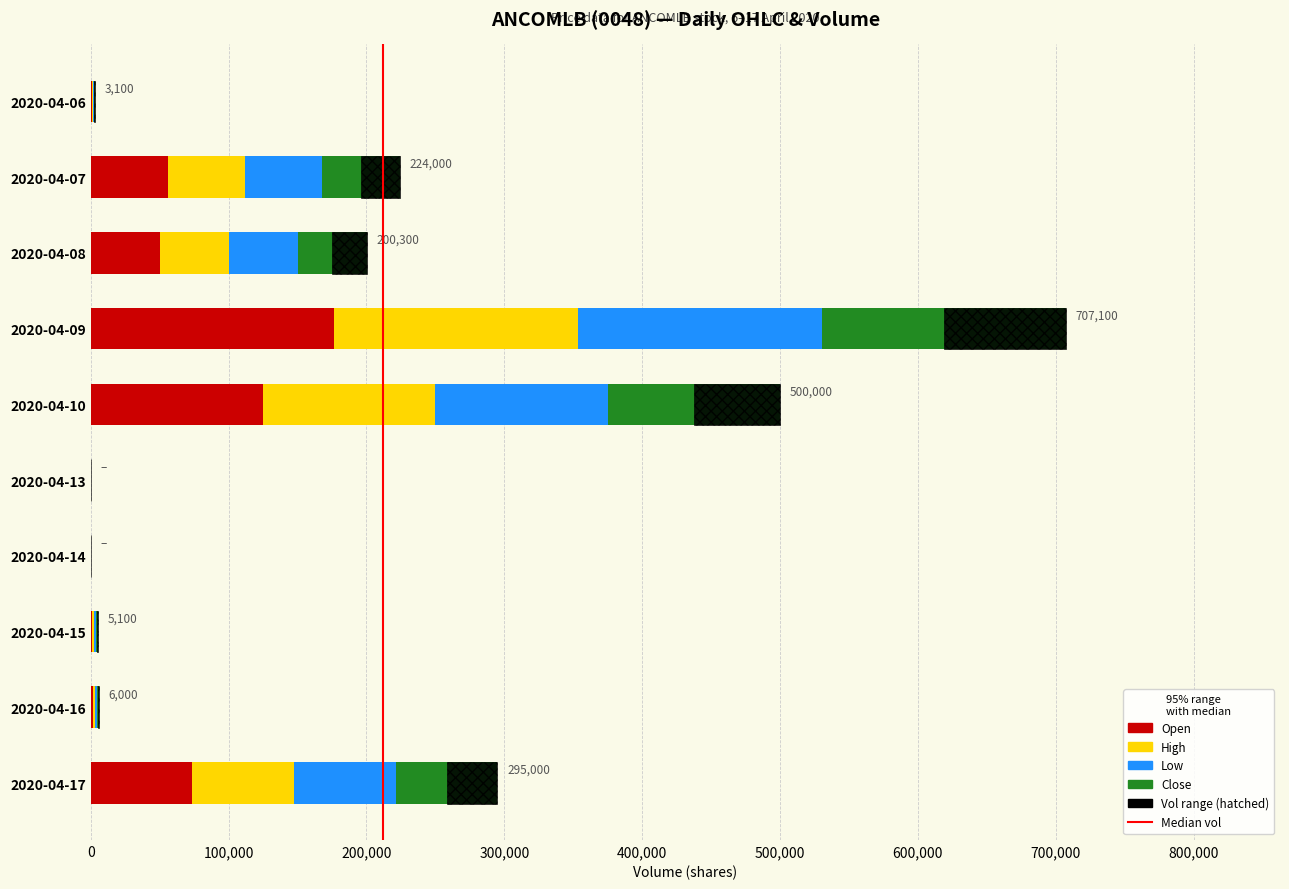

What is the sum of all open values?

485150